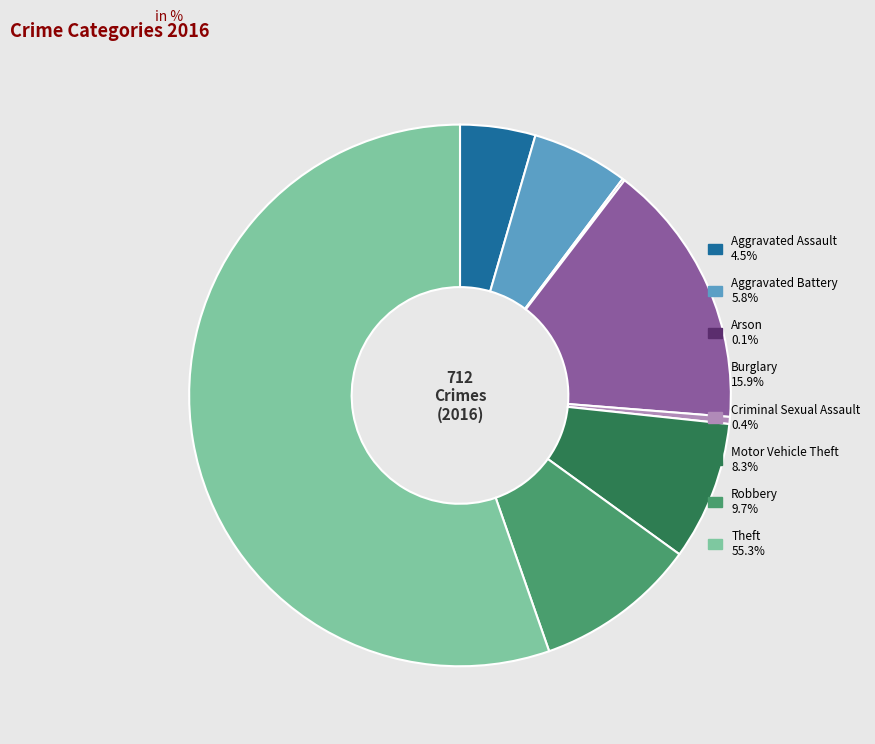

Does any single category account for the majority?

Yes